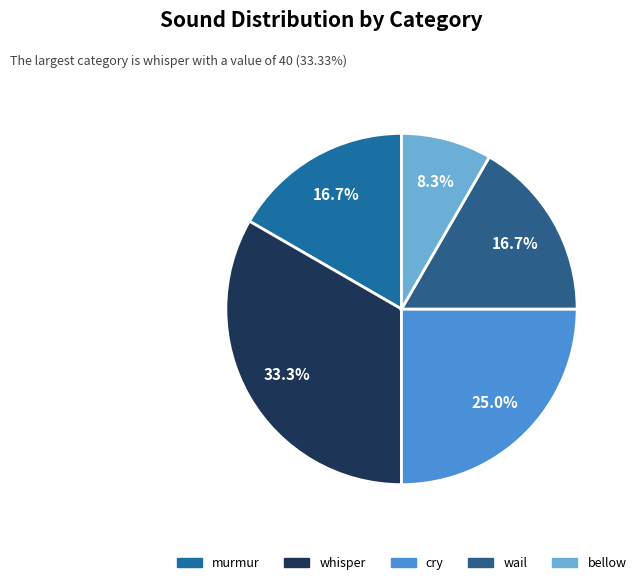

What percentage is the wail slice, to the nearest percent?

17%